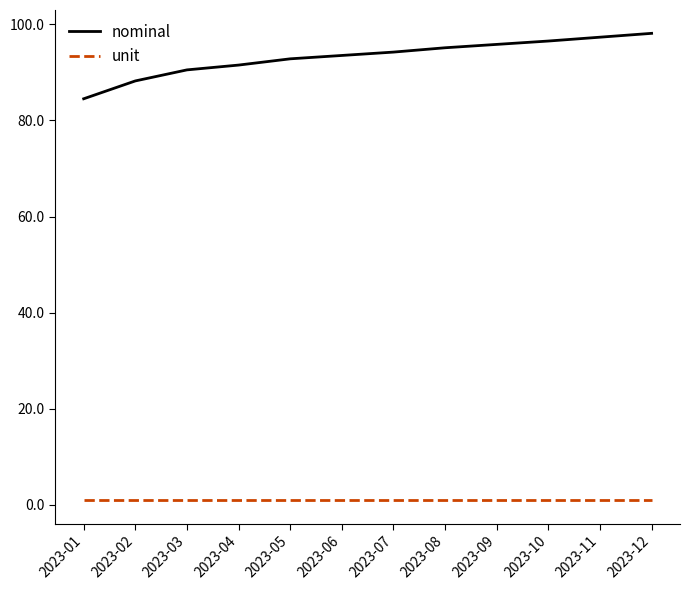

Reading left to right, extract all data points from this chart.

nominal: 2023-01=84.5	2023-02=88.2	2023-03=90.5	2023-04=91.5	2023-05=92.8	2023-06=93.5	2023-07=94.2	2023-08=95.1	2023-09=95.8	2023-10=96.5	2023-11=97.3	2023-12=98.1
unit: 2023-01=1.0	2023-02=1.0	2023-03=1.0	2023-04=1.0	2023-05=1.0	2023-06=1.0	2023-07=1.0	2023-08=1.0	2023-09=1.0	2023-10=1.0	2023-11=1.0	2023-12=1.0